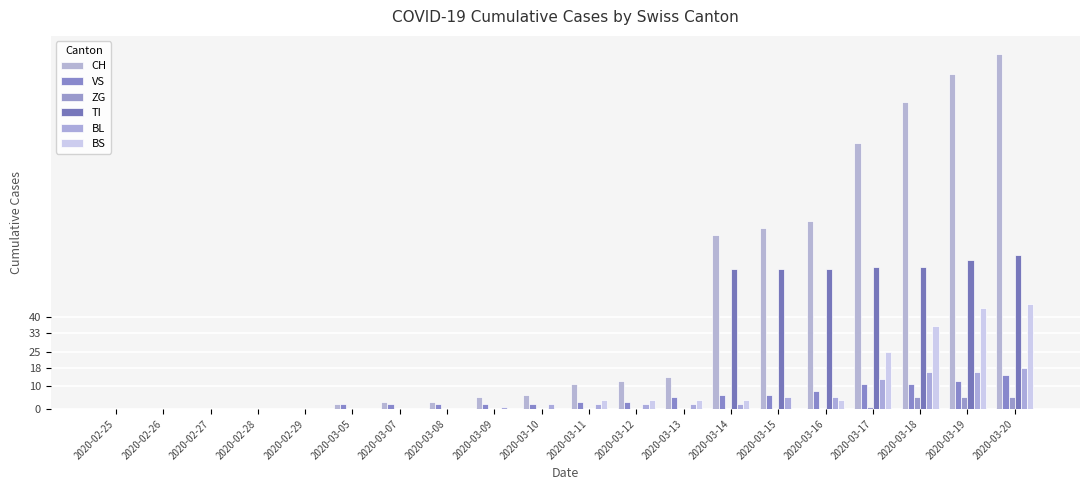

Which series has the largest total across all categories?

CH